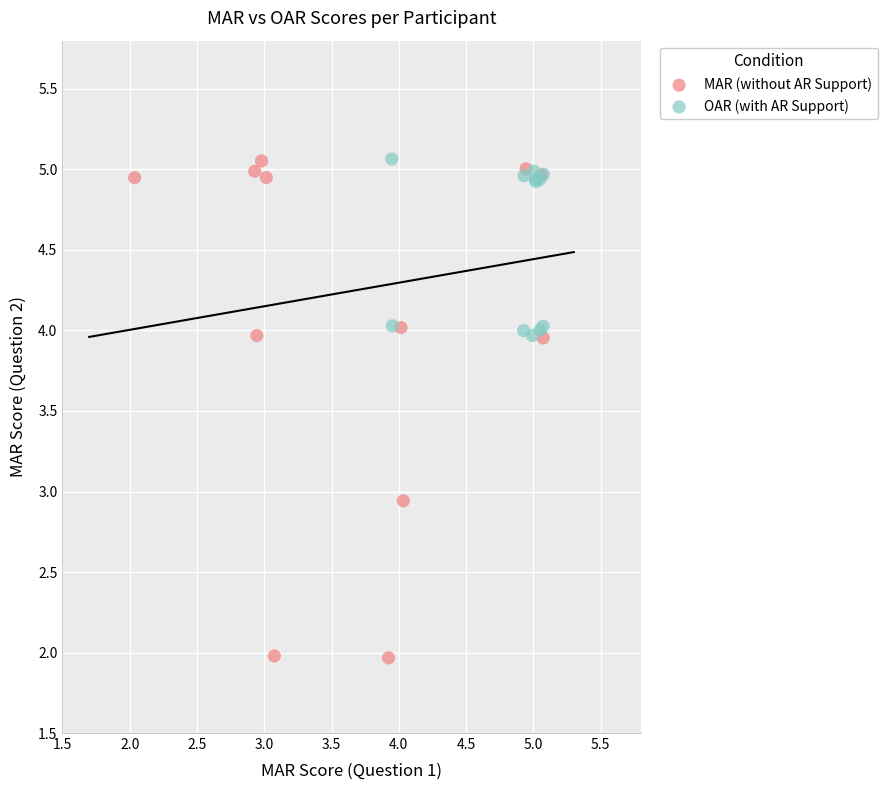

Which series reaches the minimum Y coordinate?

MAR (without AR Support)